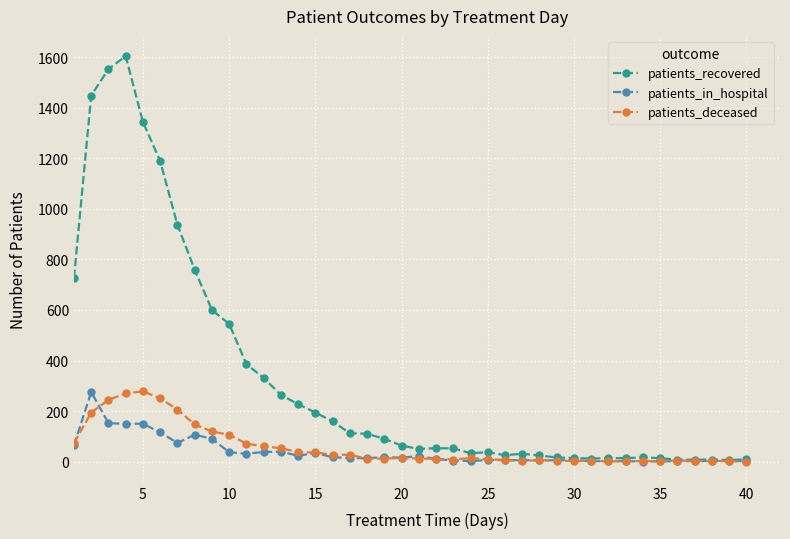

How many lines are shown in the chart?

3